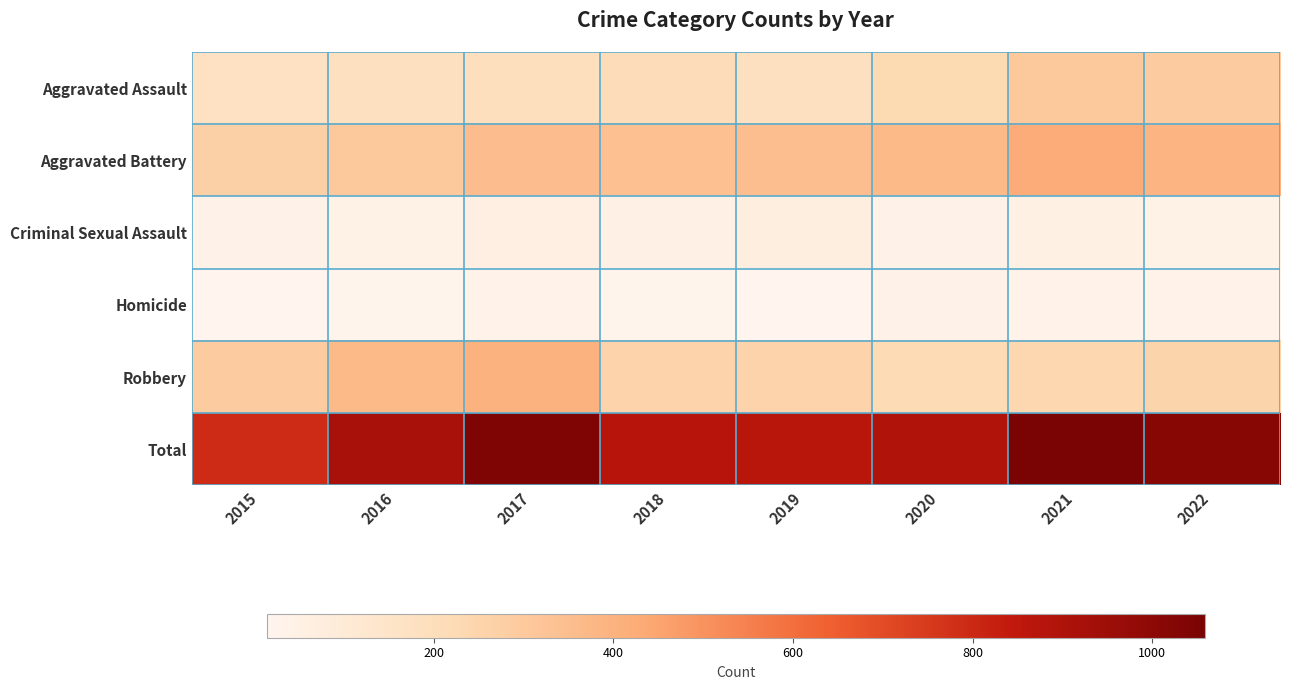

Reading left to right, what are all the values shown in this chart?

Aggravated Assault: 2015=173	2016=186	2017=194	2018=203	2019=184	2020=229	2021=304	2022=289
Aggravated Battery: 2015=271	2016=302	2017=357	2018=338	2019=347	2020=368	2021=426	2022=392
Criminal Sexual Assault: 2015=38	2016=44	2017=56	2018=49	2019=64	2020=41	2021=55	2022=45
Homicide: 2015=15	2016=20	2017=32	2018=23	2019=18	2020=38	2021=32	2022=33
Robbery: 2015=296	2016=366	2017=402	2018=259	2019=256	2020=220	2021=241	2022=255
Total: 2015=793	2016=918	2017=1041	2018=872	2019=869	2020=896	2021=1058	2022=1014